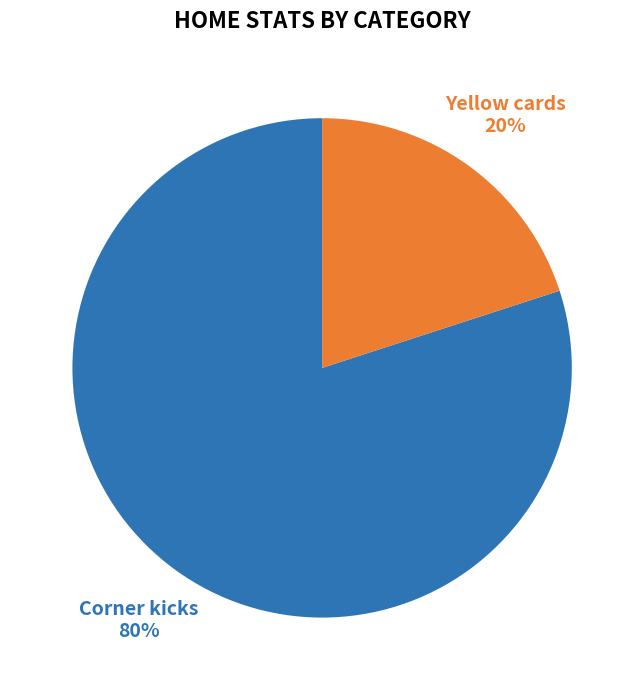

How many segments does this pie chart have?

2